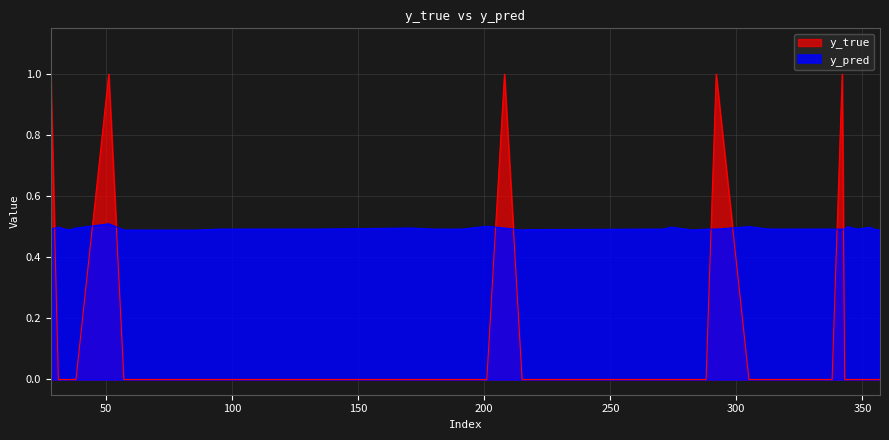

Which series changed the most between 133 and 292?

y_true